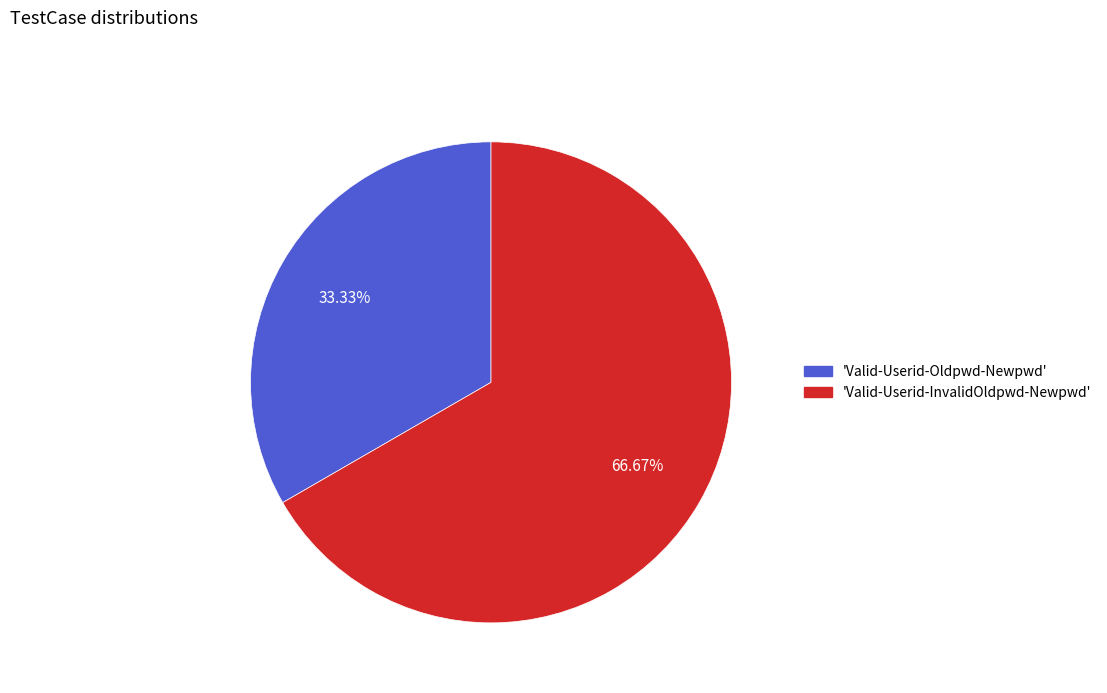

Is there a majority slice in this chart?

Yes